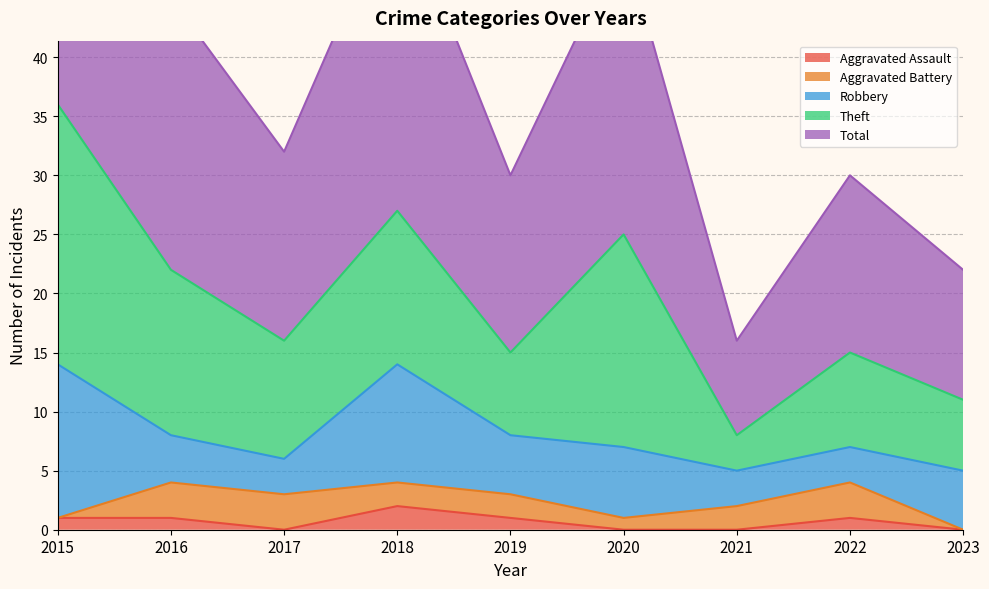

The Robbery series shows 3 at 2017. True or false?

True